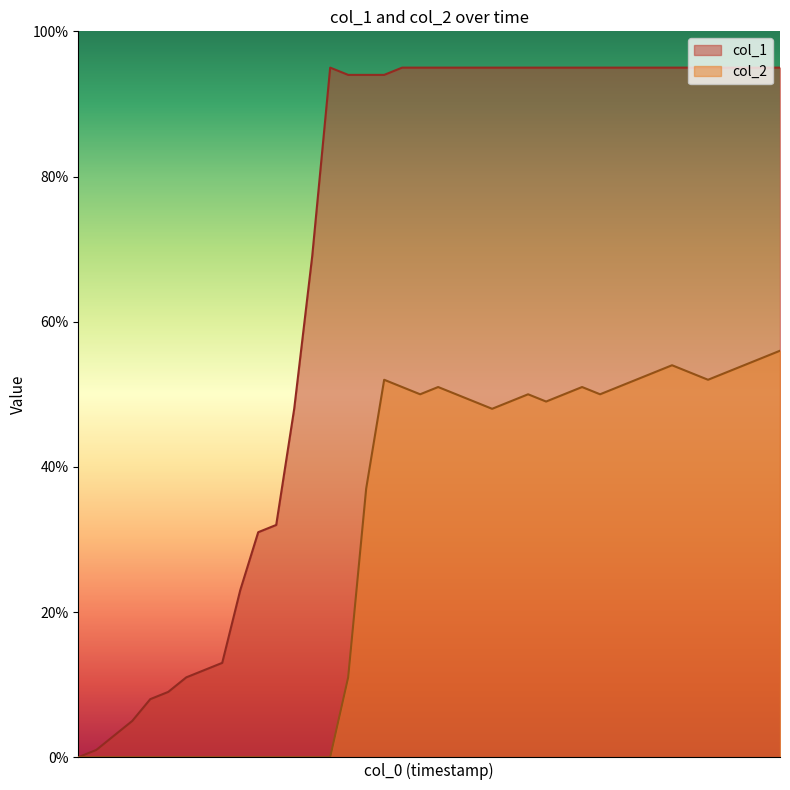

Which category has the highest value in the col_2 series?

39